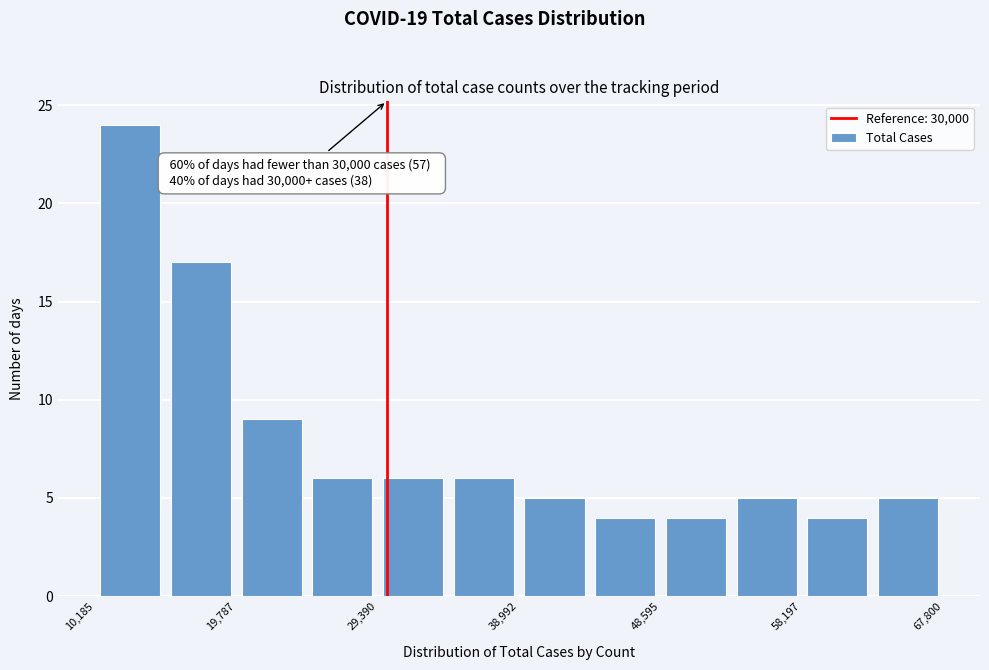

Over which range of the x-axis is the bar tallest?

10000 to 15000